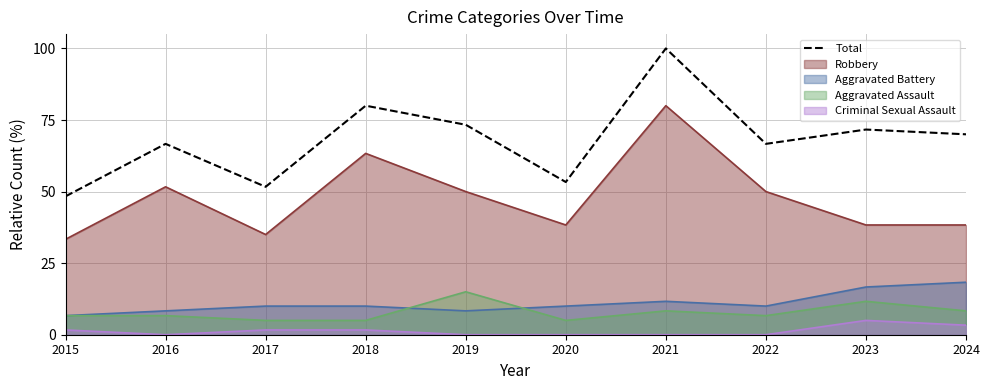

Approximately how many times larger is the value at 2020 compared to 2023?

0.7